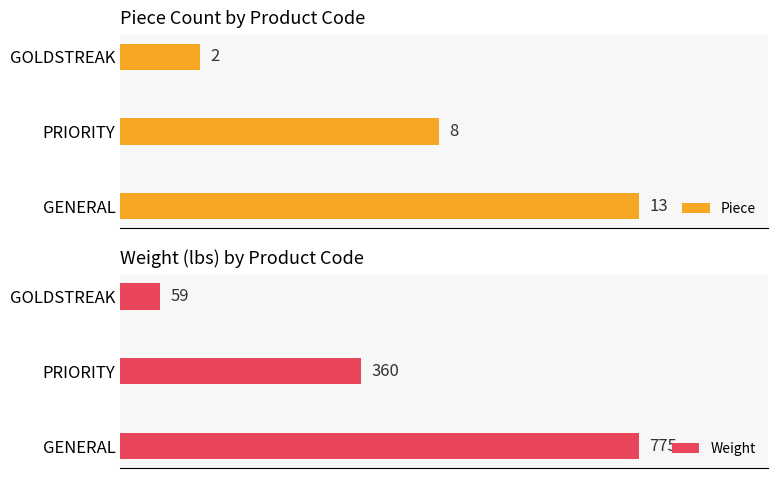

Rank the series by their maximum value, from lowest to highest.

Piece, Weight